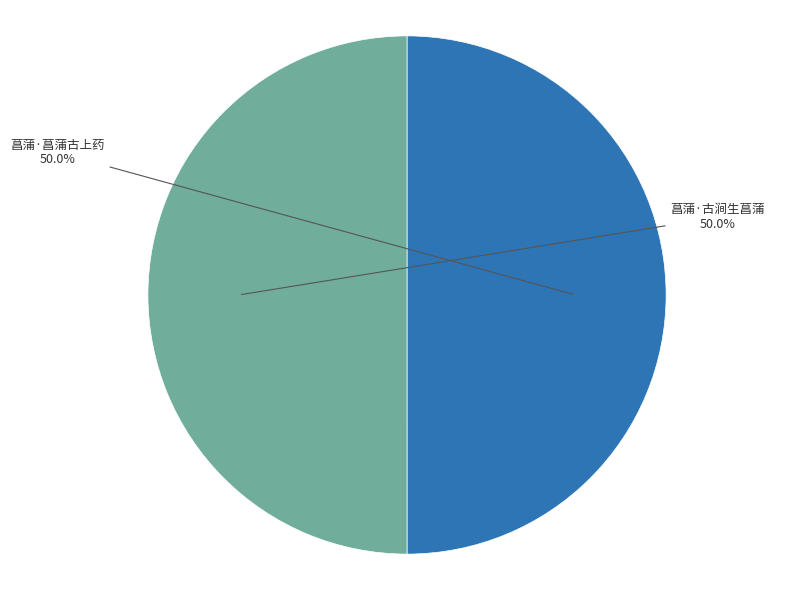

What is the ratio of the value at 菖蒲·菖蒲古上药 to the value at 菖蒲·古涧生菖蒲?

1.0